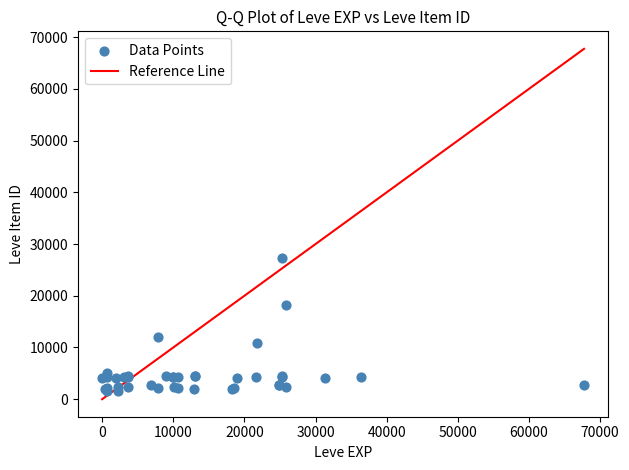

What Y value in the scatter plot is closest to 14448?

12018